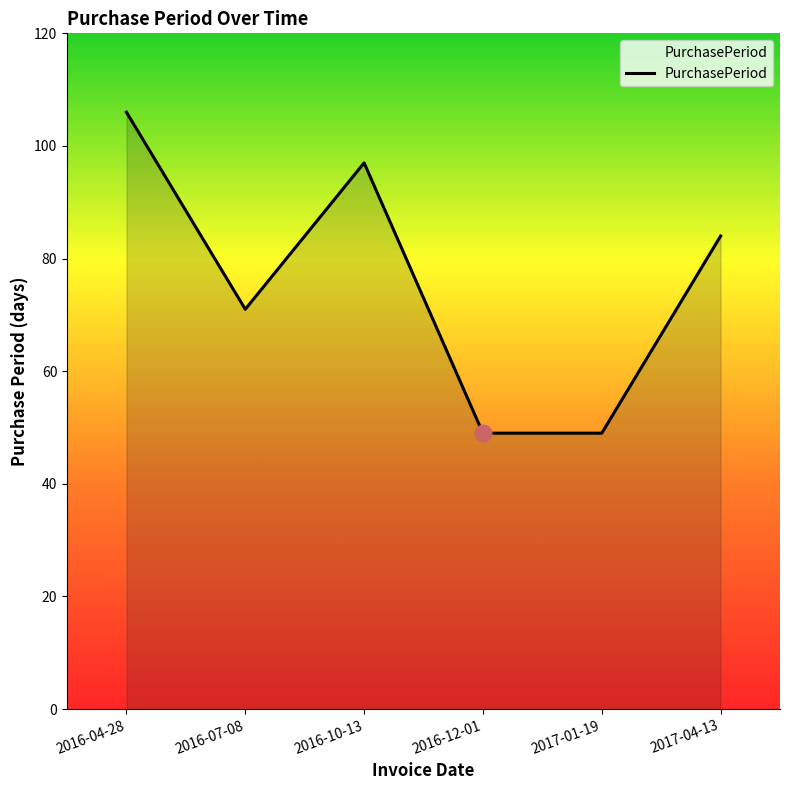

At which label is the value closest to 77?

2016-07-08